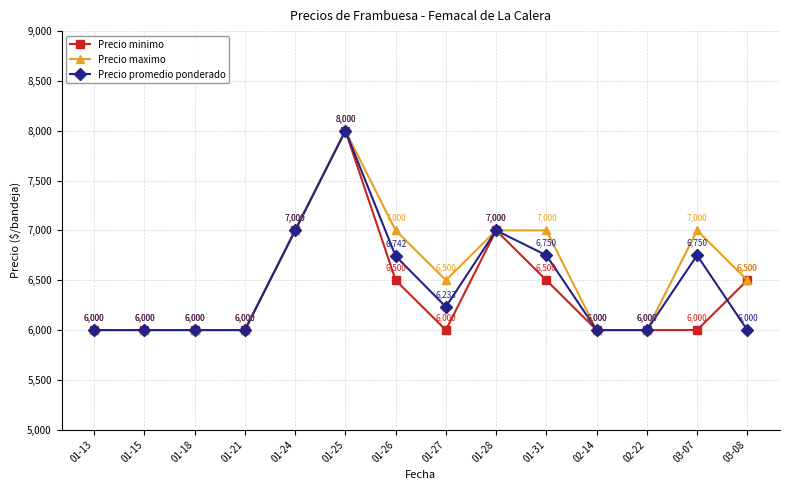

What is the difference between the maximum and minimum values in the Precio maximo series?

2000